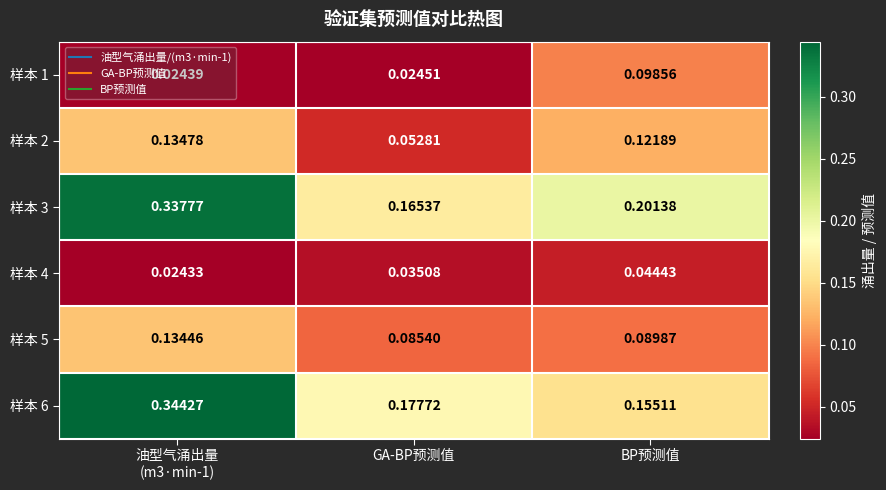

Which category has the lowest value in the 样本 2 series?

GA-BP预测值